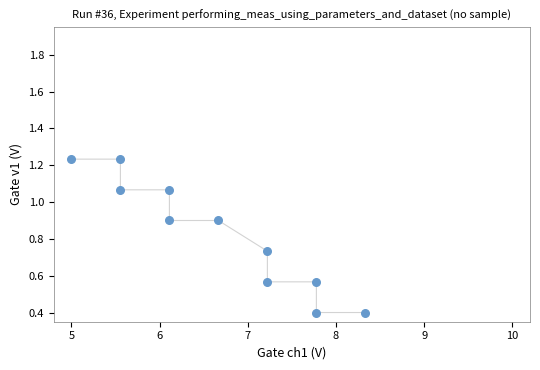

What is the range of Y values (max minus min)?

0.8